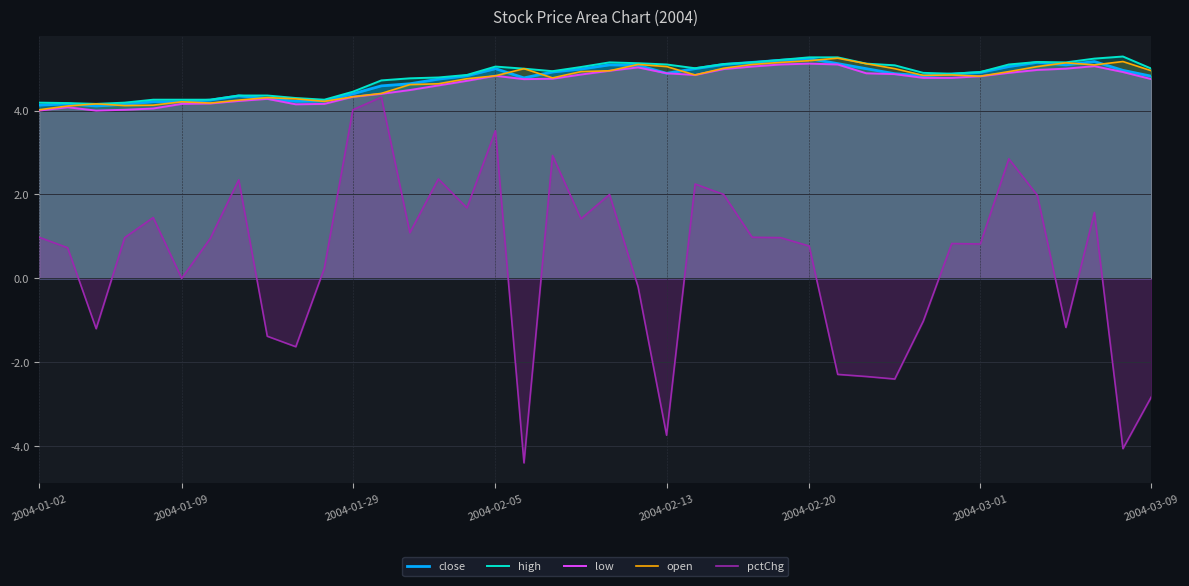

Which series changed the most between 2004-01-02 and 2004-01-09?

pctChg